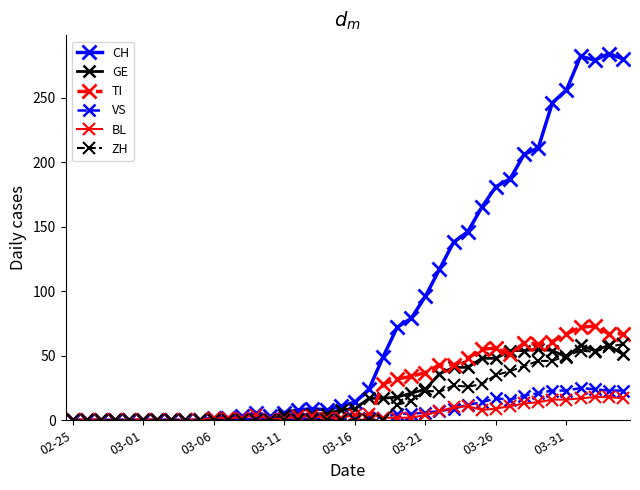

What is the greatest value displayed?

284